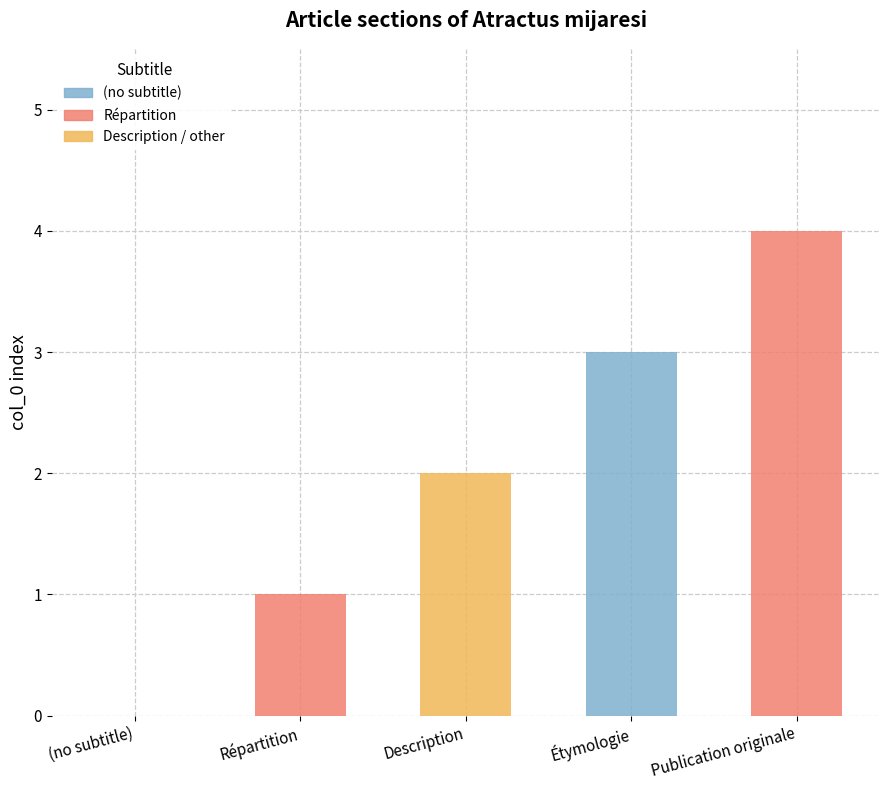

How many values are between 1 and 3?

3